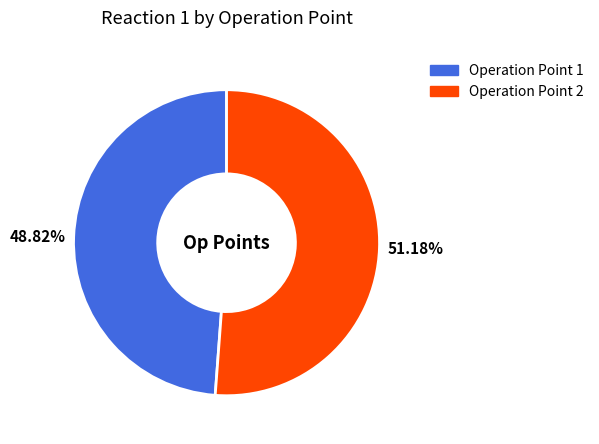

To the nearest percent, what is the average slice percentage?

50%